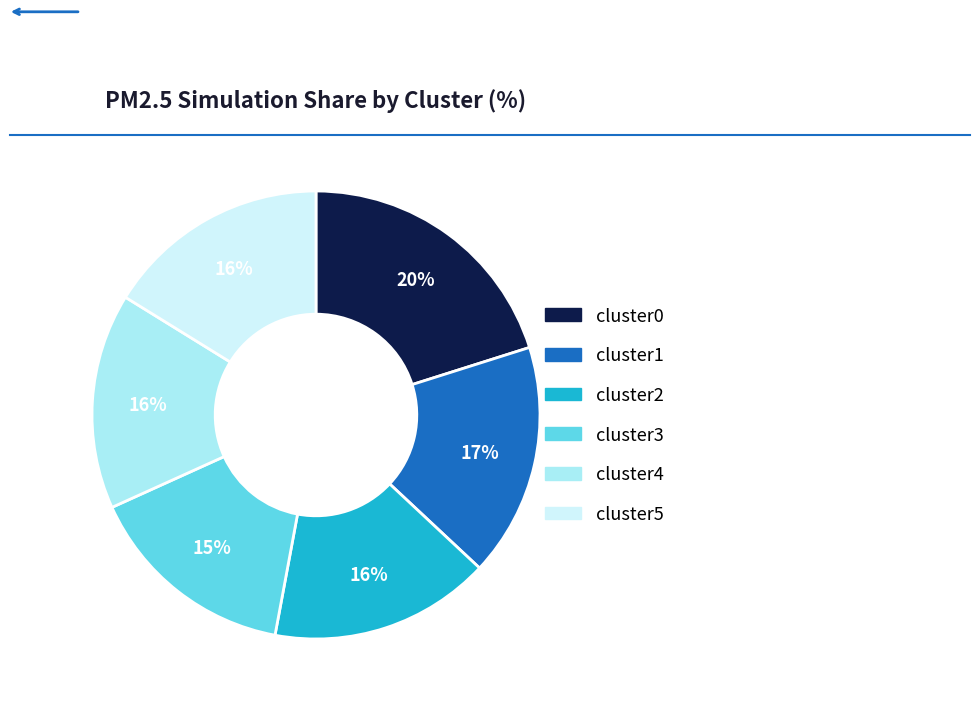

Count the number of slices in the pie.

6